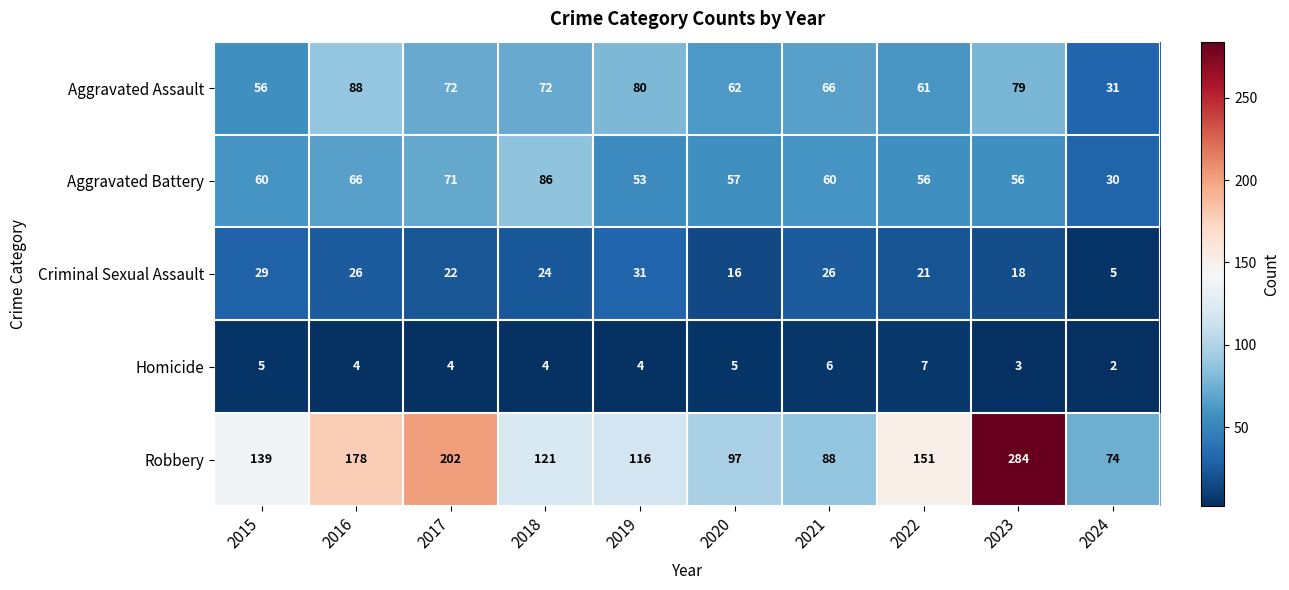

At which label does Aggravated Assault first exceed 72?

2016